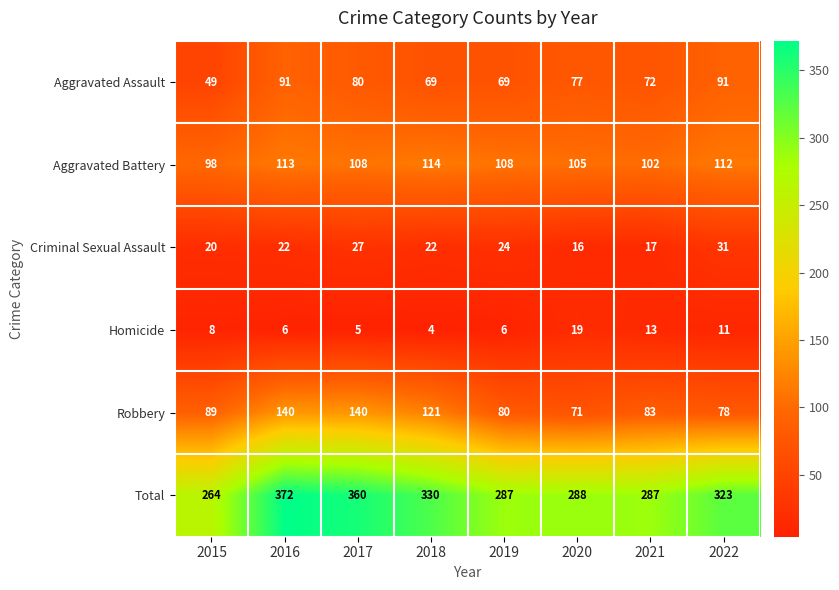

At how many categories does at least one series exceed 163?

8